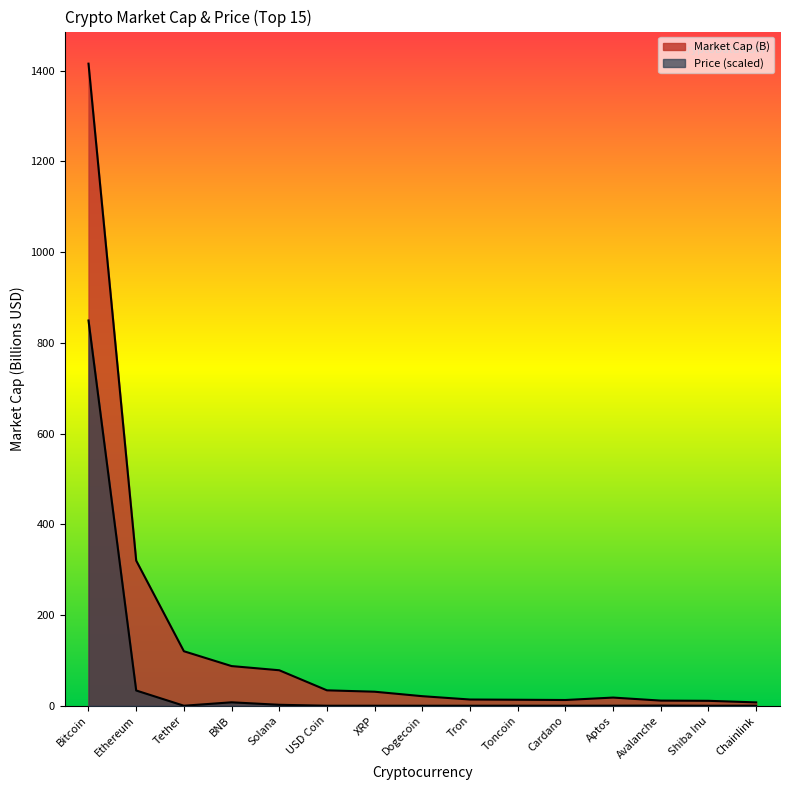

What is the difference between the second highest and second lowest values in the Price series?

33.6